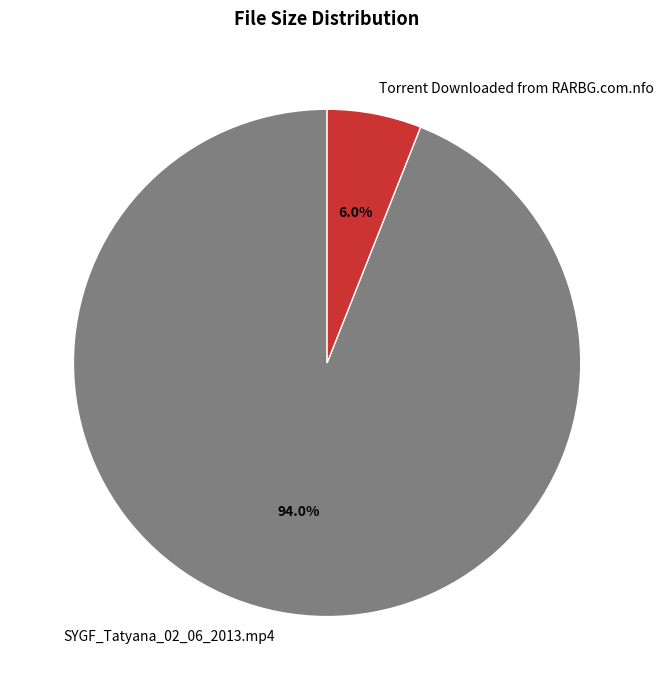

Between Torrent Downloaded from RARBG.com.nfo and SYGF_Tatyana_02_06_2013.mp4, which is larger?

SYGF_Tatyana_02_06_2013.mp4